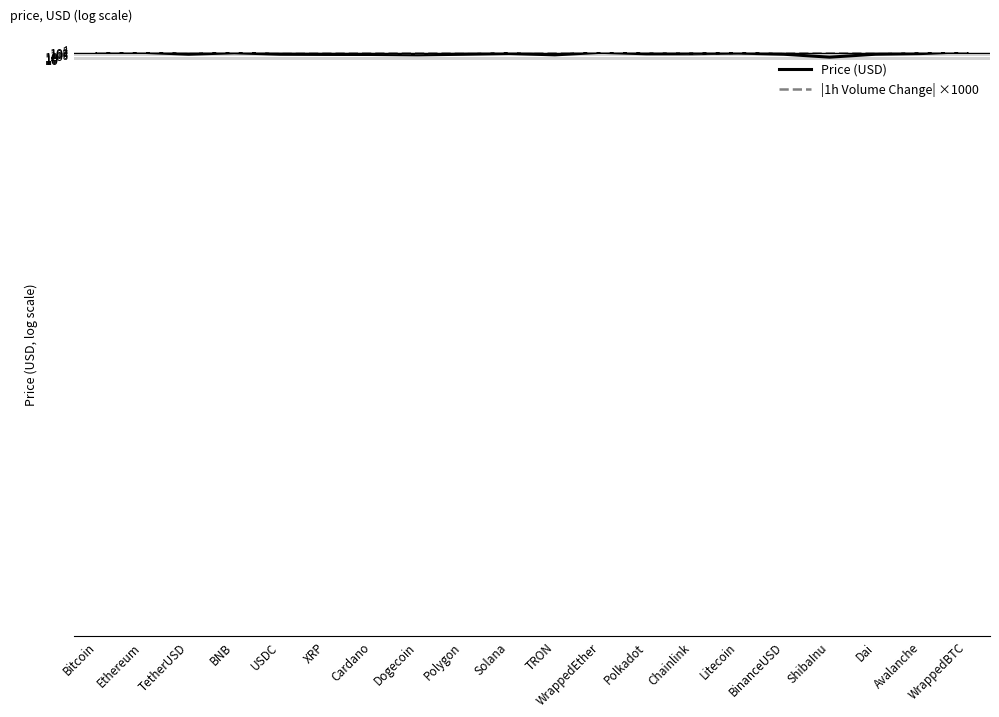

What is the label of the 14th point from the right?

Cardano